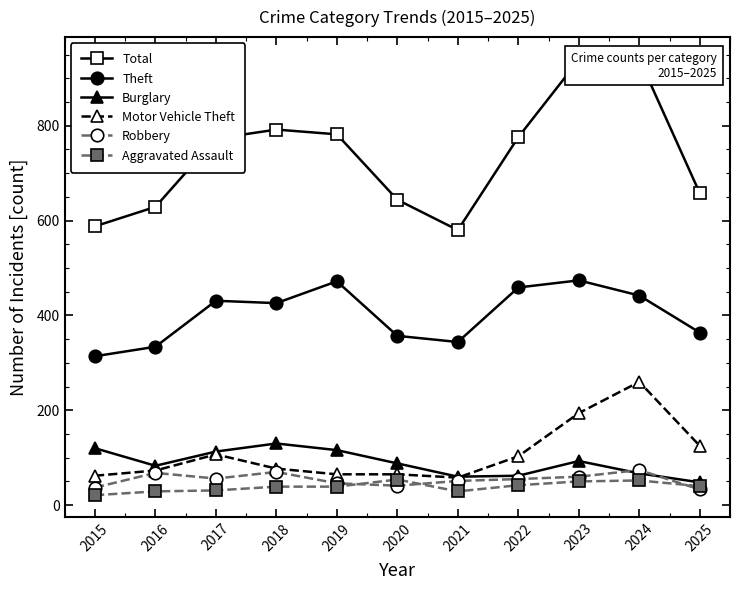

True or false: Burglary and Theft intersect in this chart.

False